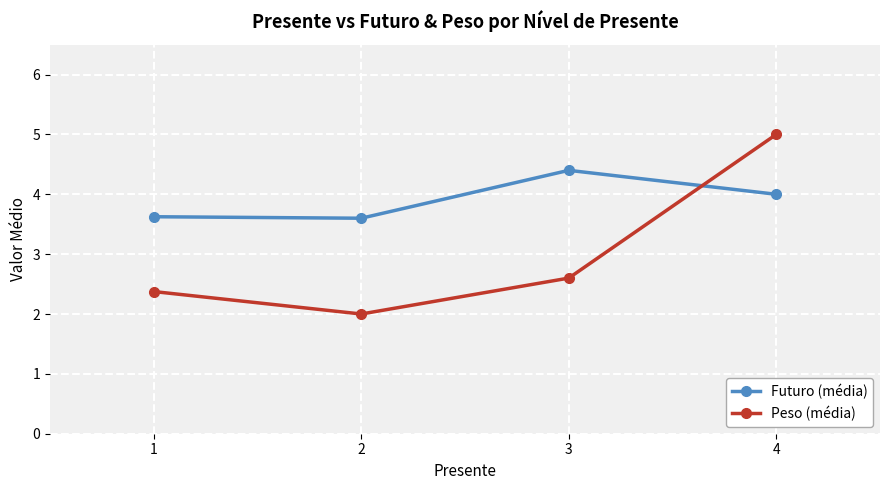

The Futuro (média) series shows 4.0 at 4. True or false?

True